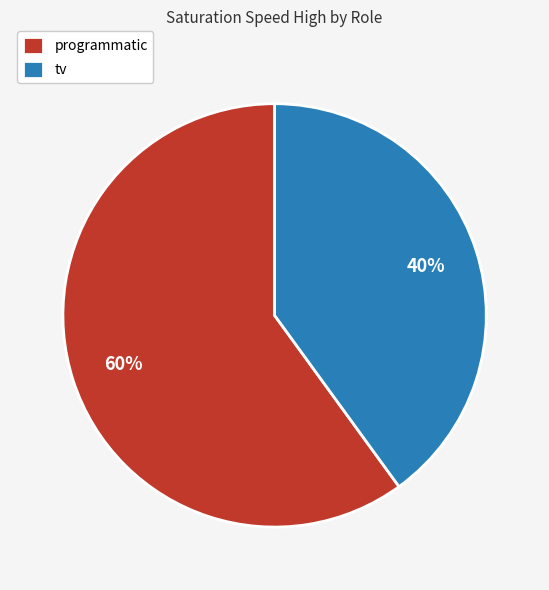

Which has a higher value, tv or programmatic?

programmatic